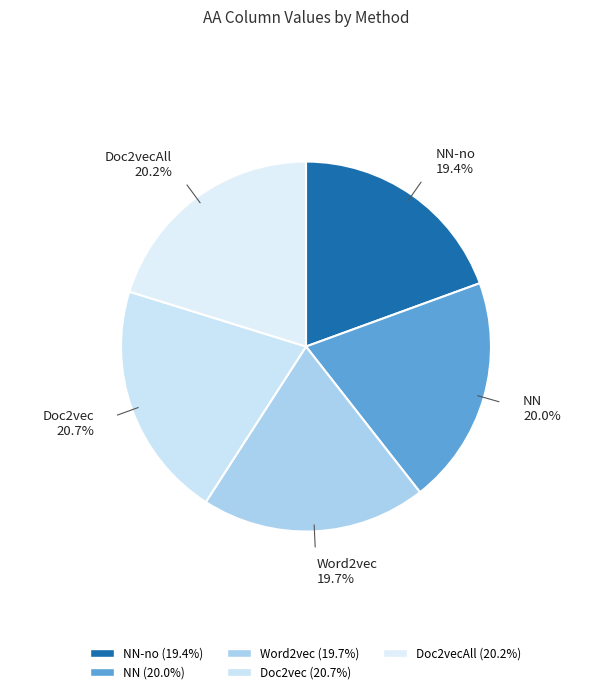

How many slices are in this pie chart?

5